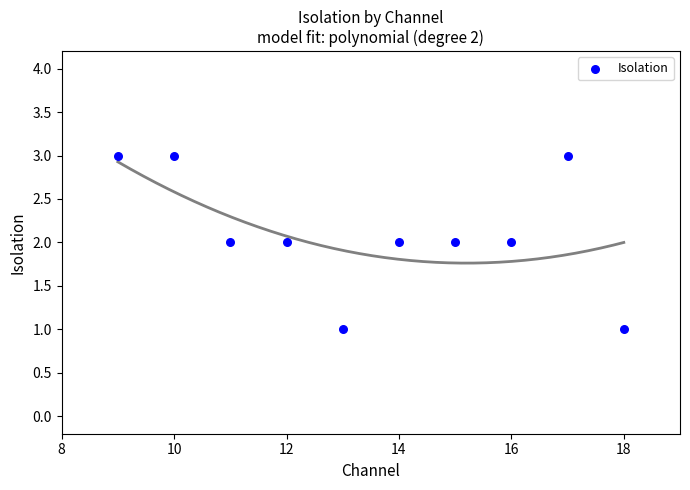

What is the average X value?

14